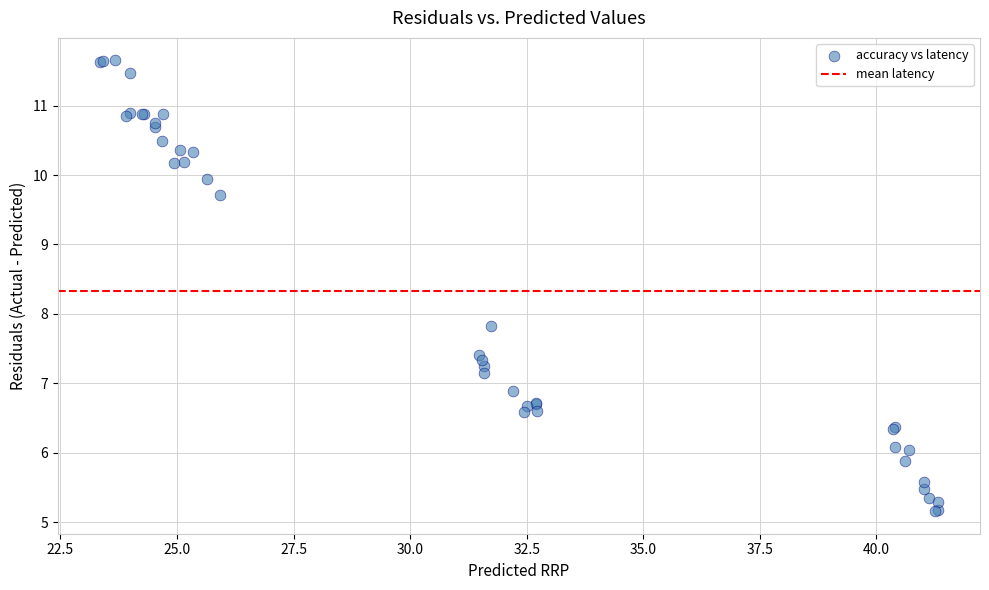

What Y value in the scatter plot is closest to 8?

7.8